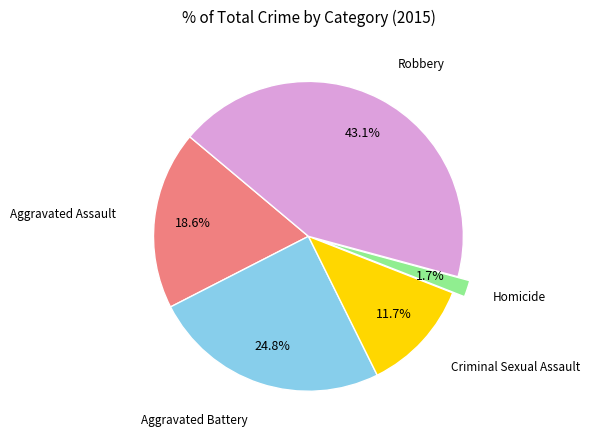

Is there a majority slice in this chart?

No